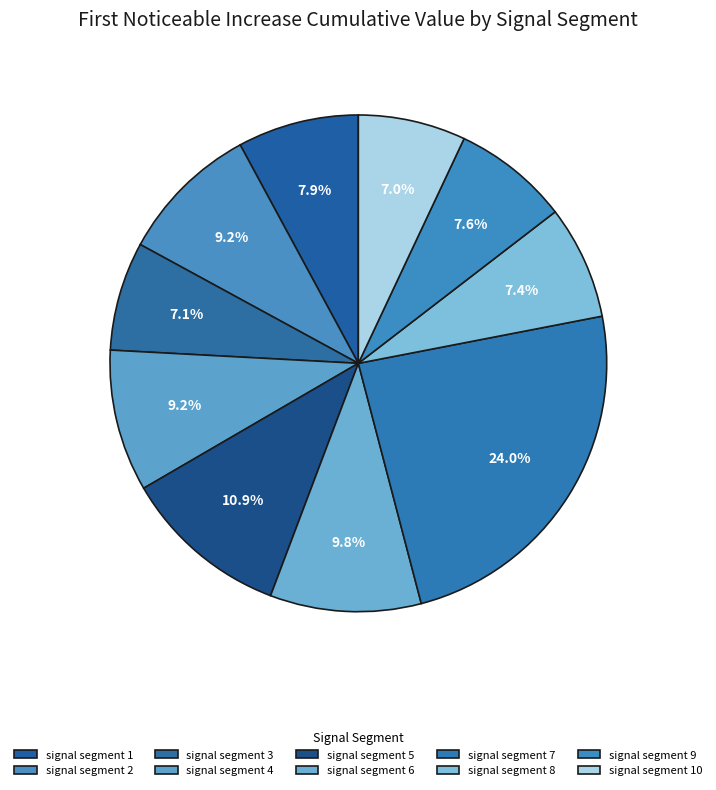

How many segments does this pie chart have?

10